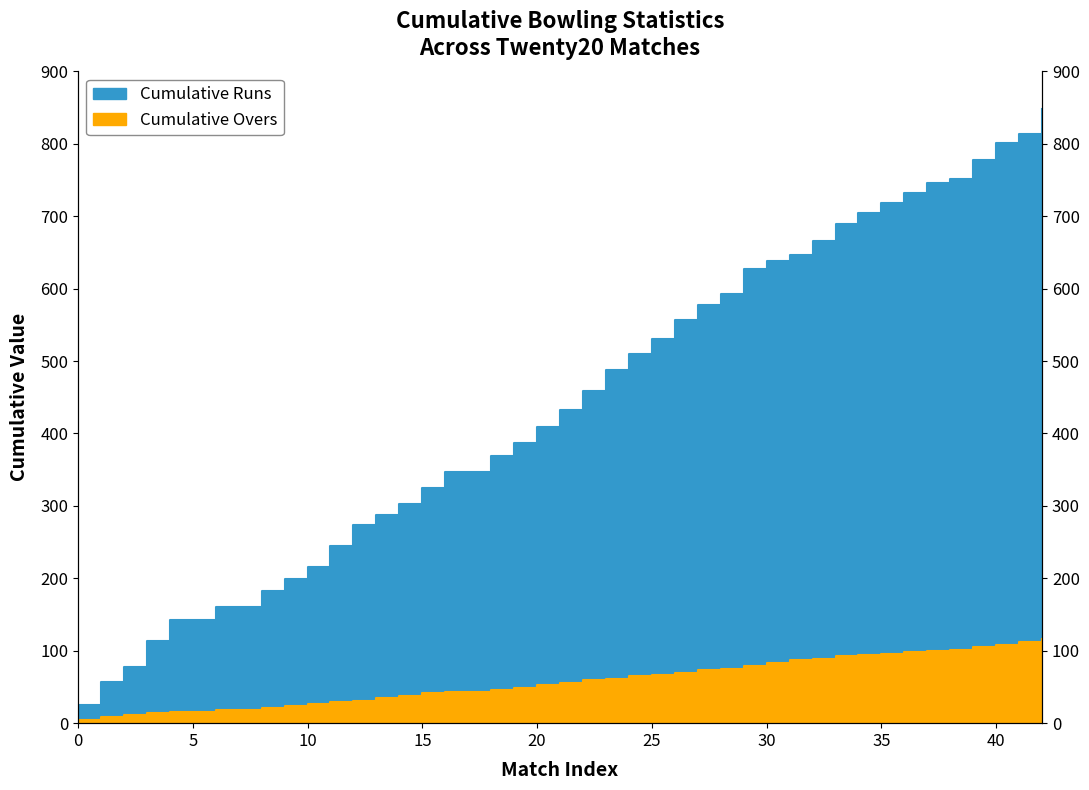

Read the Cumulative Overs value at 21.

55.1